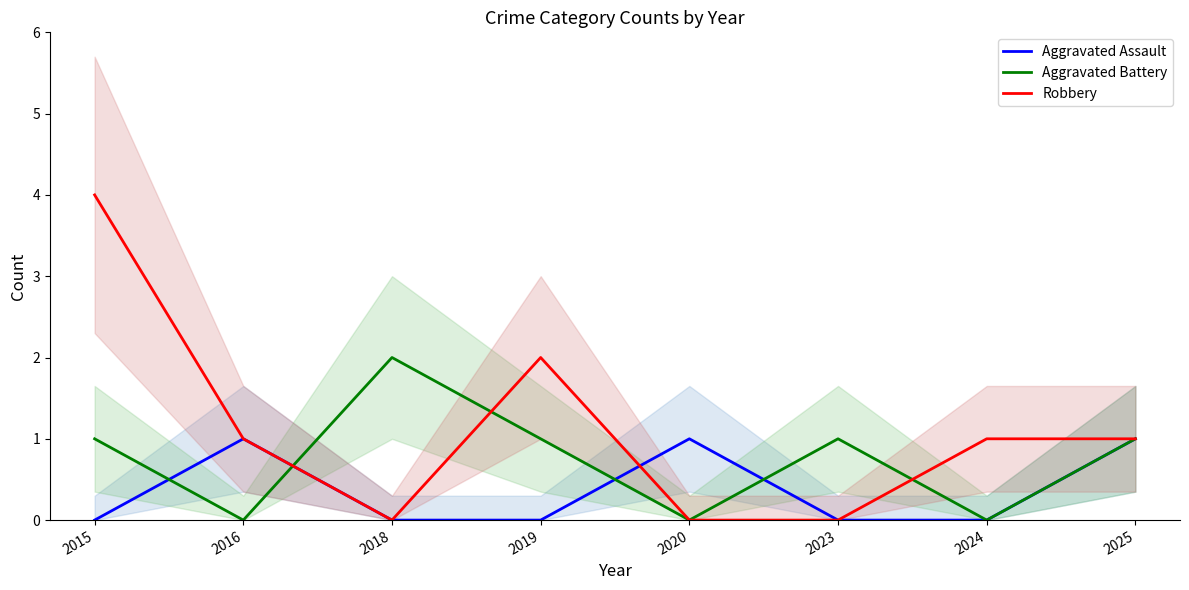

What is the average value of the Robbery series?

1